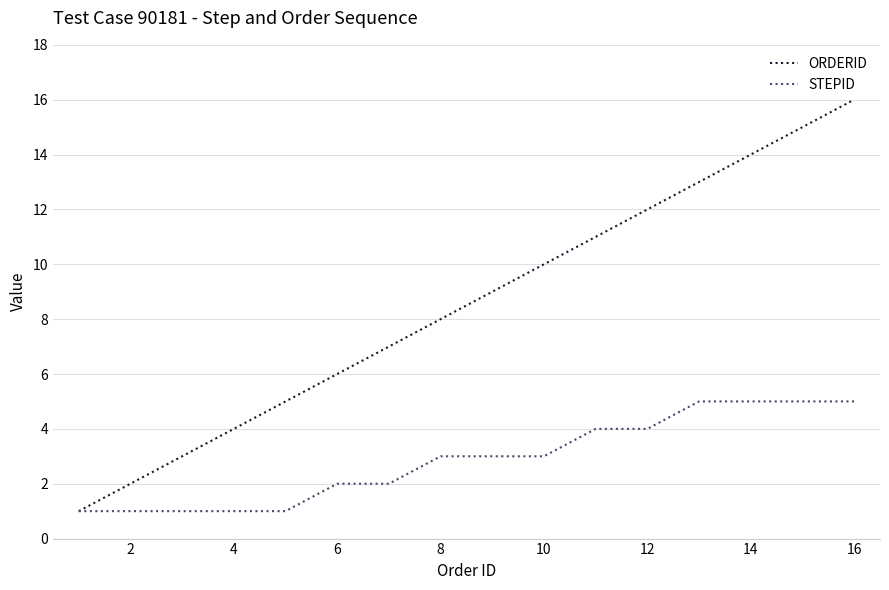

Does the chart display data point markers on the line(s)?

No